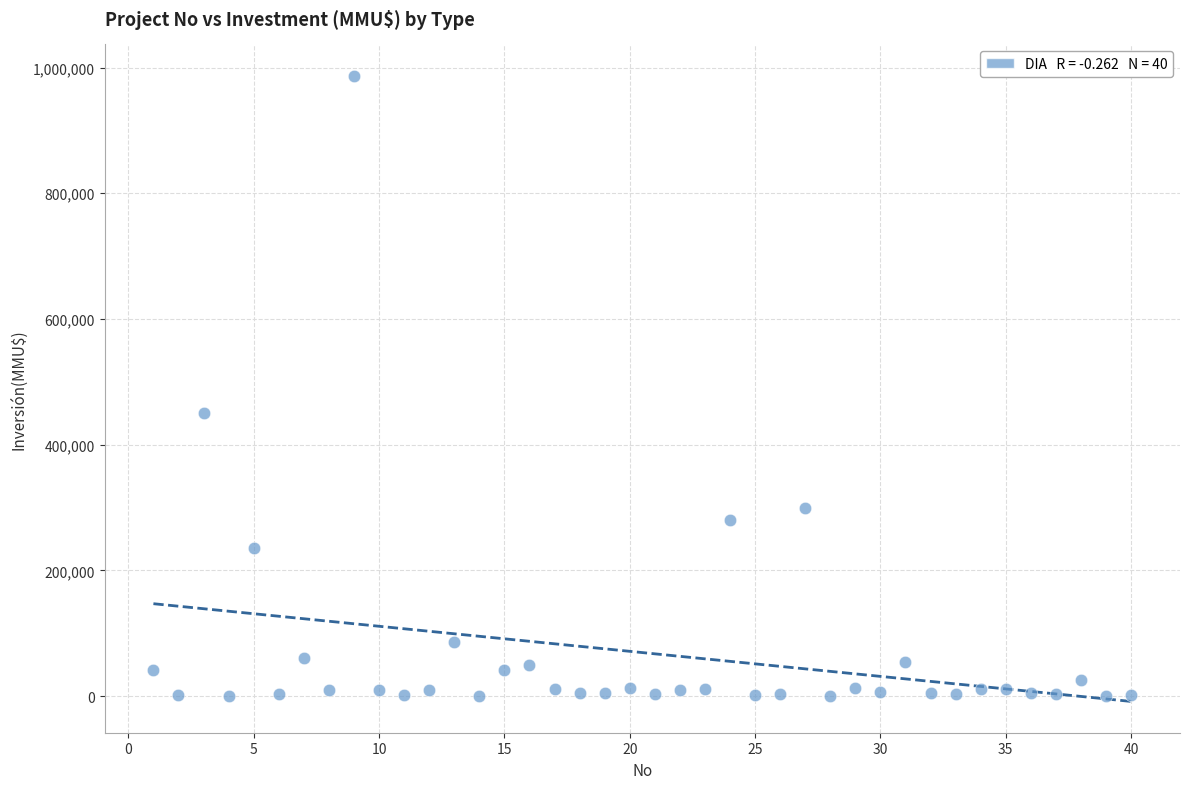

What is the range of Y values (max minus min)?

987000